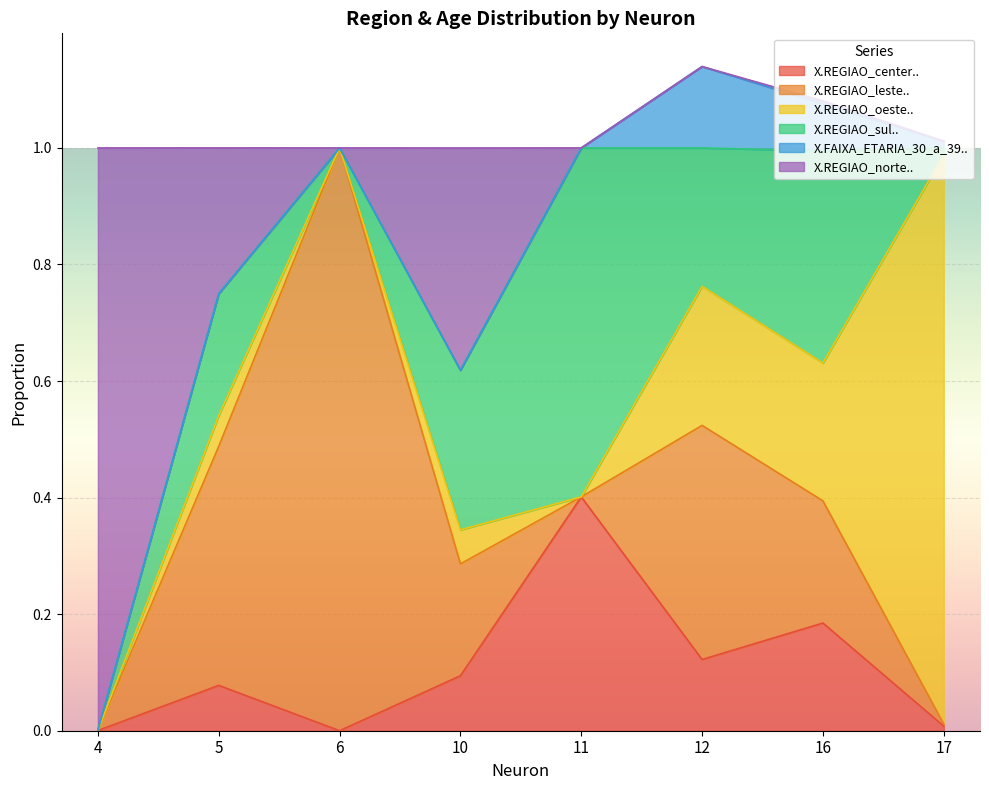

True or false: X.REGIAO_center.. and X.FAIXA_ETARIA_30_a_39.. cross at least once.

False